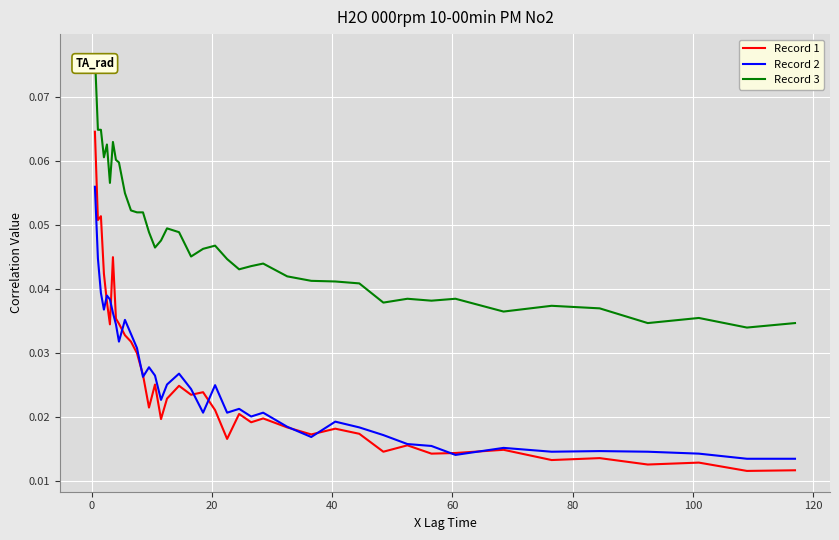

List the series in order of their peak value, lowest first.

Record 2, Record 1, Record 3